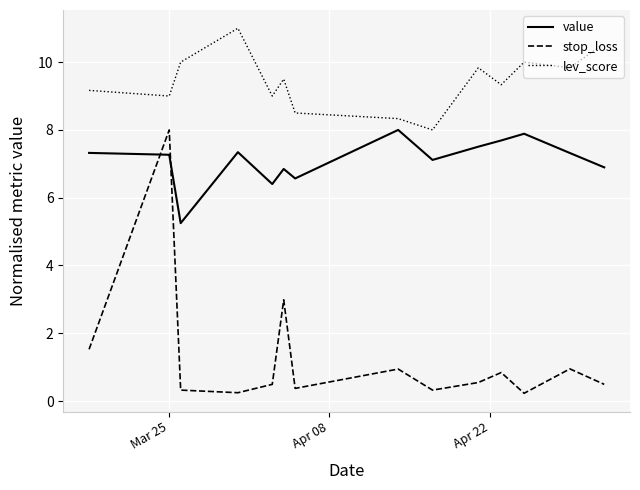

Which series has the widest spread of values?

stop_loss